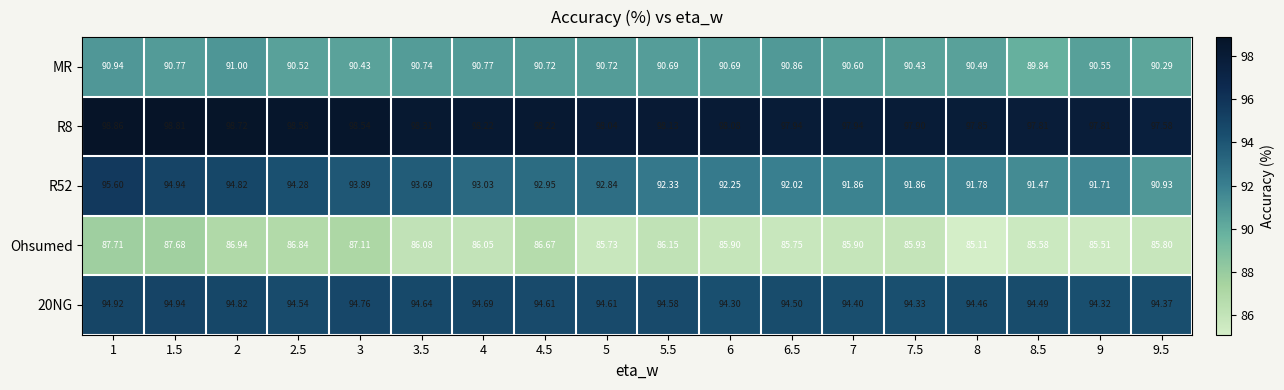

Is the value of R52 at 2 greater than the value of MR at 7.5?

Yes